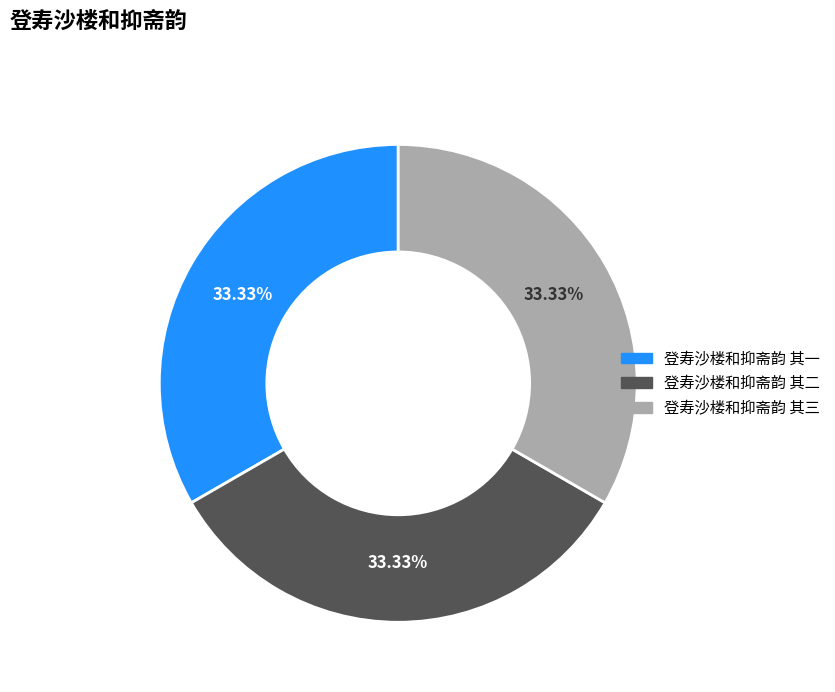

The 登寿沙楼和抑斋韵 其一 slice represents 23% of the pie. True or false?

False